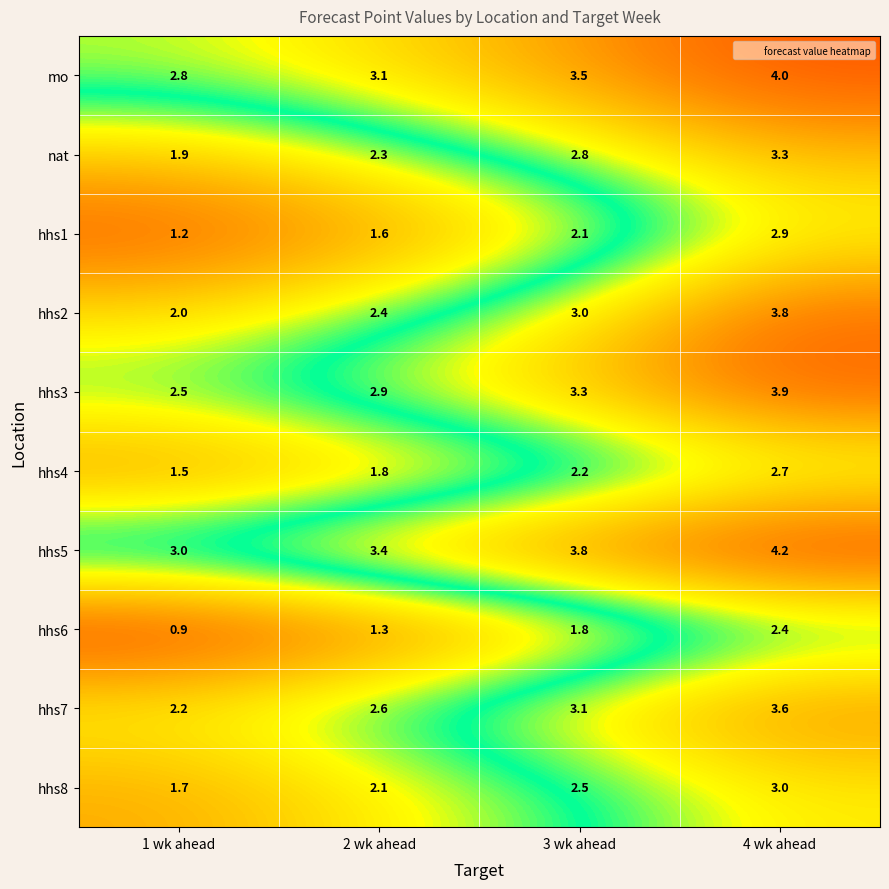

Is it true that mo equals 3.5 at 3 wk ahead?

True